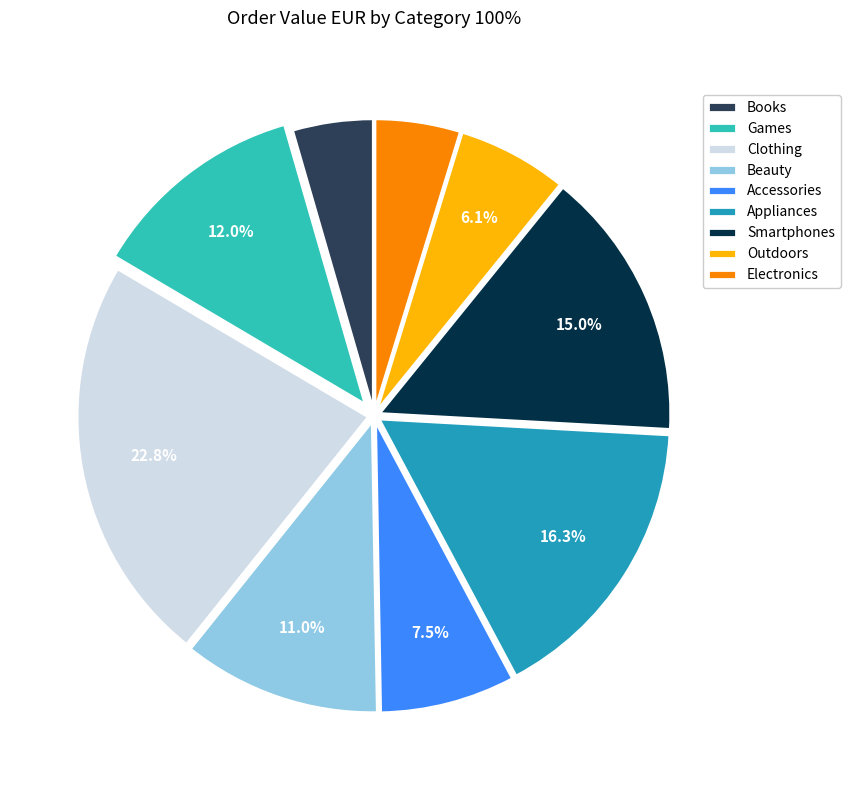

Which has a higher value, Smartphones or Appliances?

Appliances